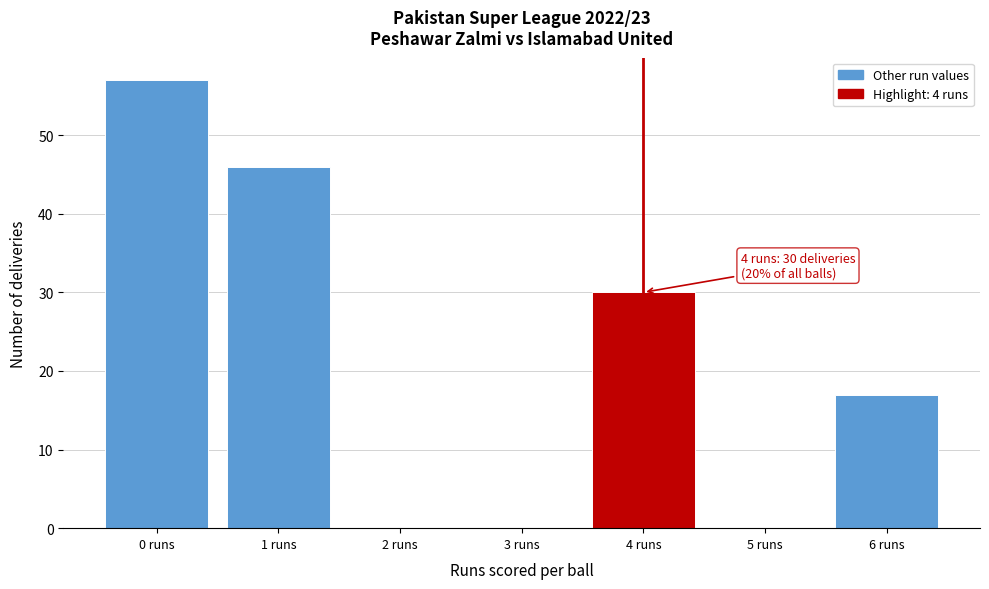

Which range on the x-axis has the tallest bar?

-0.5 to 0.5